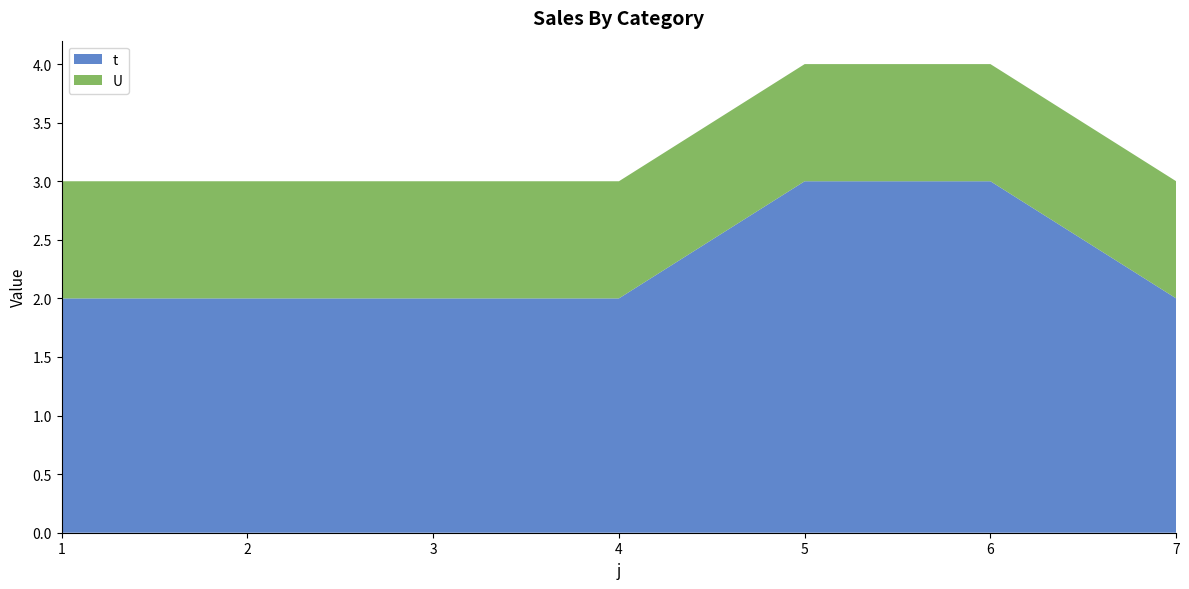

Reading left to right, transcribe all the data shown in this chart.

t: 2	2	2	2	3	3	2
U: 1	1	1	1	1	1	1